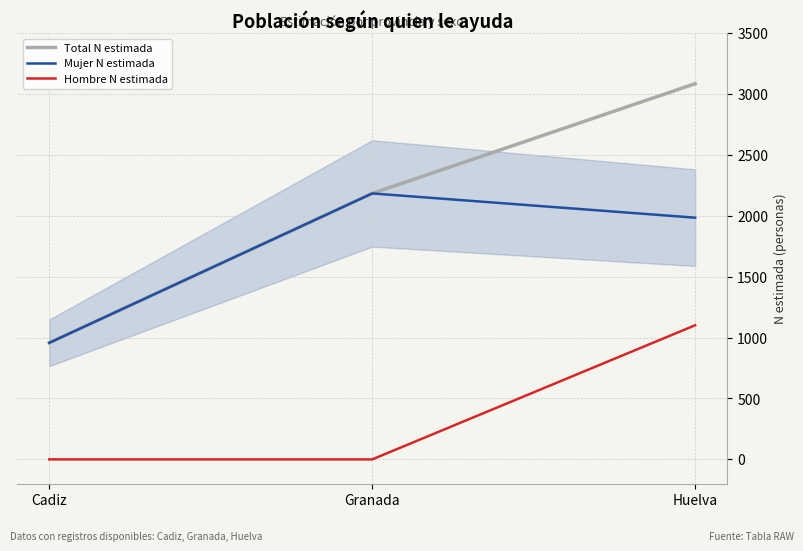

Rank the series by their maximum value, from lowest to highest.

Hombre N estimada, Mujer N estimada, Total N estimada